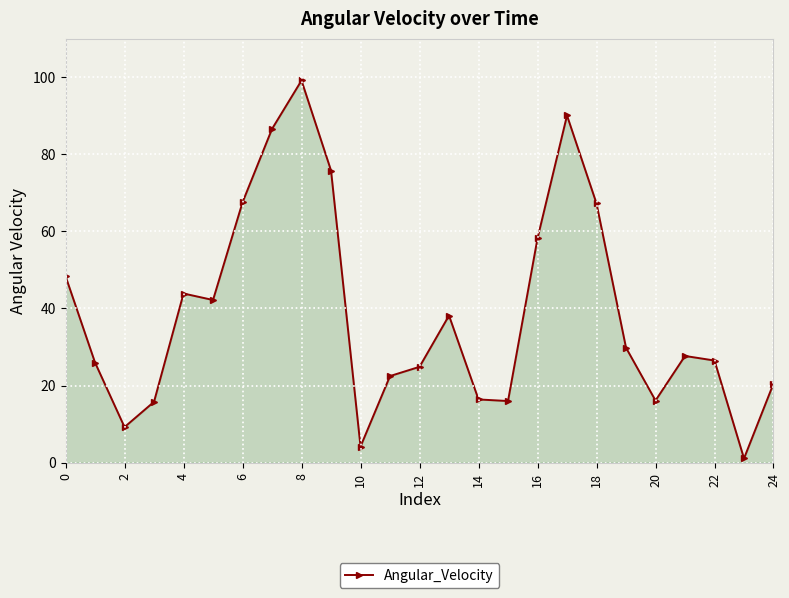

What is the maximum value shown in the chart?

99.1